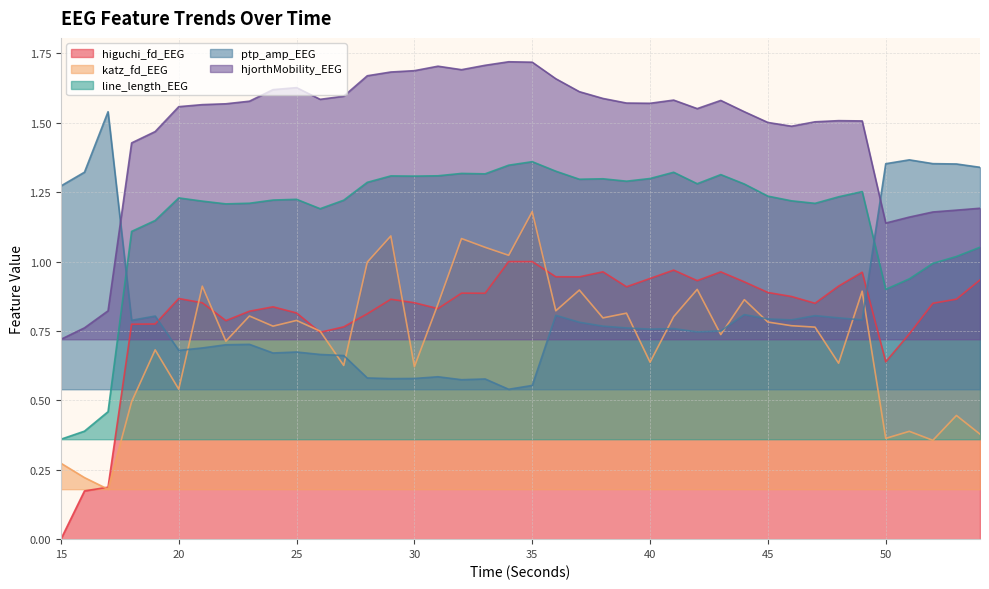

What are all the series names shown in the legend?

higuchi_fd_EEG, katz_fd_EEG, line_length_EEG, ptp_amp_EEG, hjorthMobility_EEG